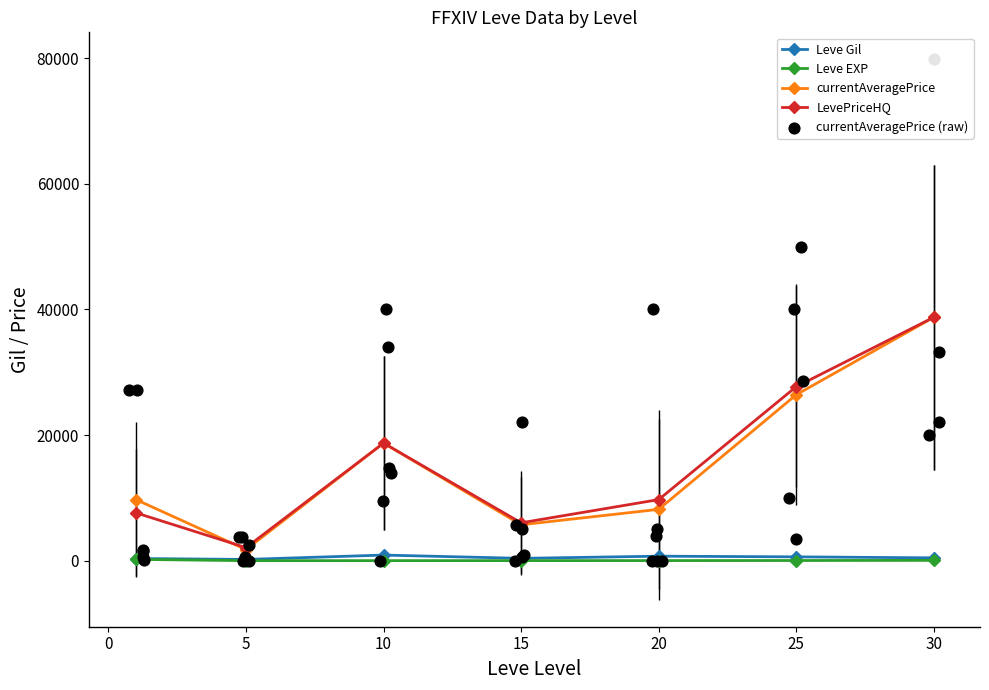

Which series reaches the maximum Y coordinate?

currentAveragePrice